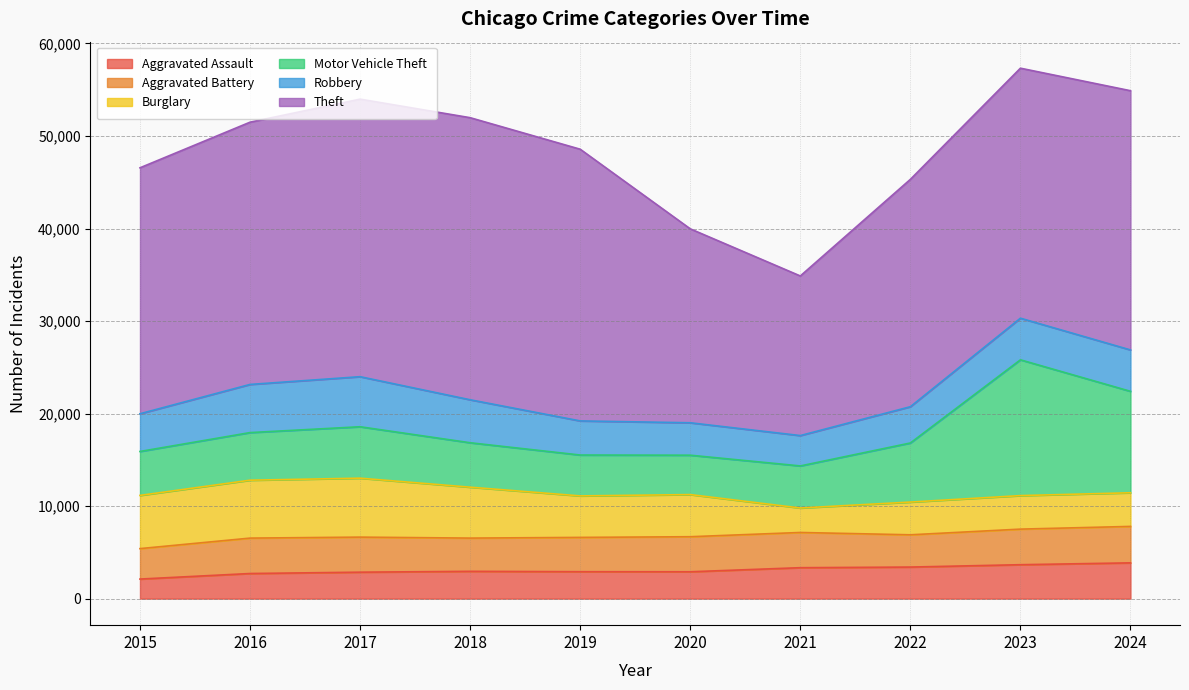

True or false: Aggravated Assault and Theft cross at least once.

False